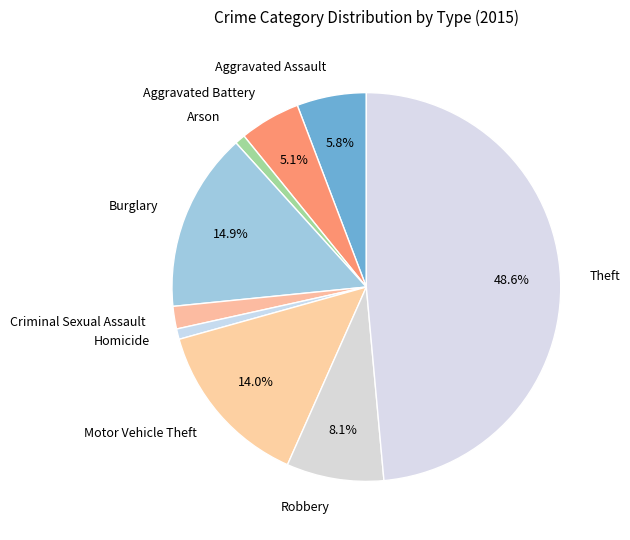

How much of the chart is everything except Burglary?

85.1%